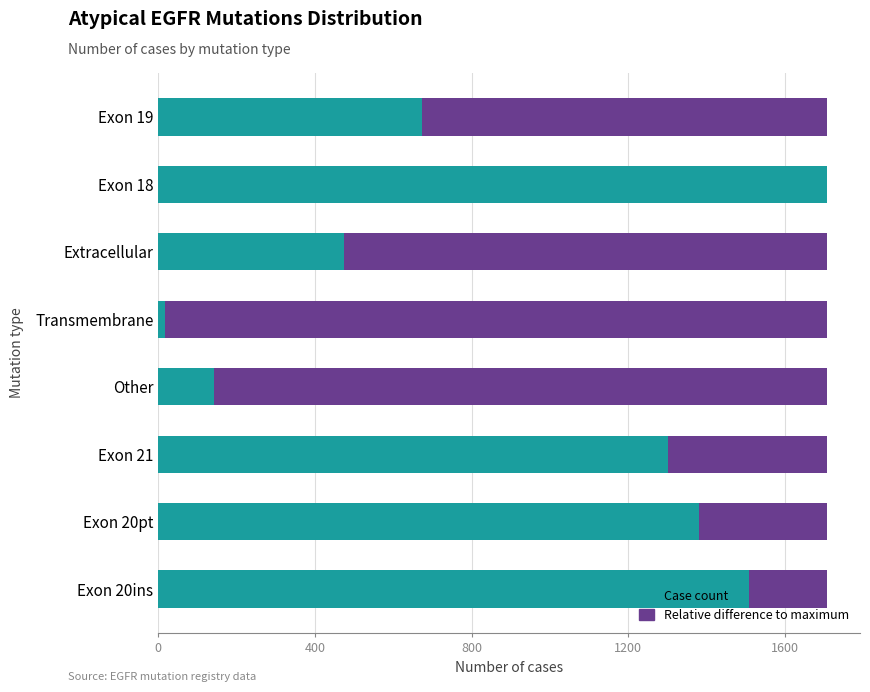

How many distinct data groups are displayed?

2